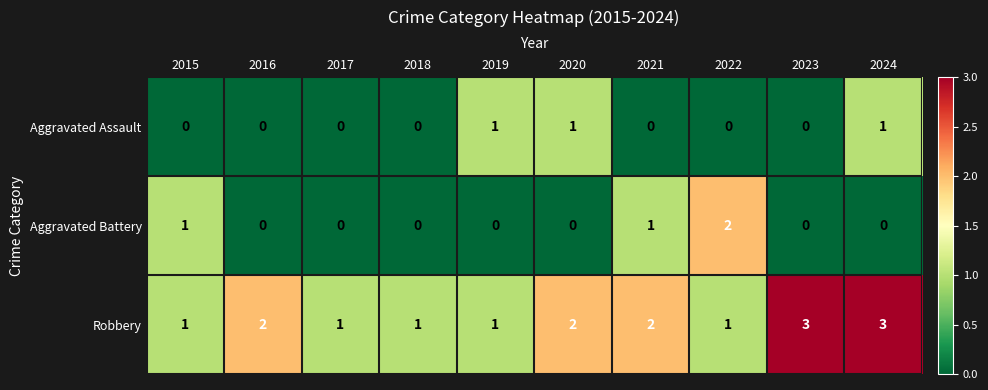

Between 2017 and 2024, which series saw the biggest shift?

Robbery